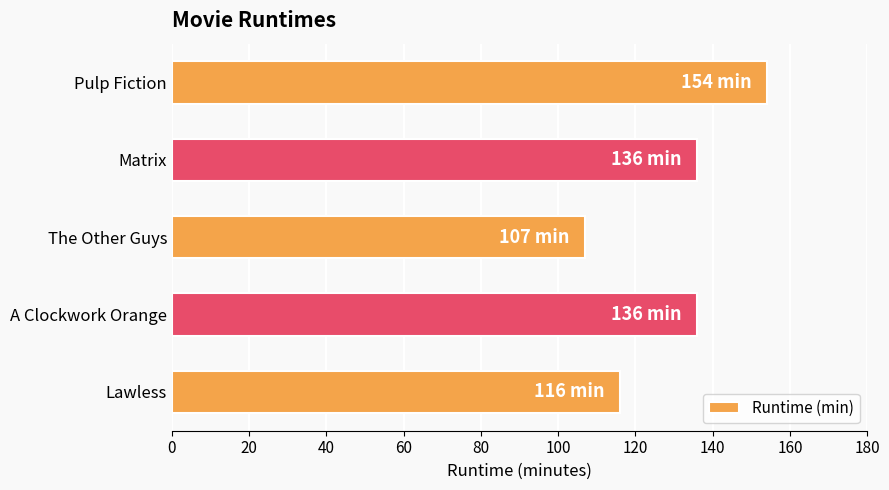

At which category does the chart reach its minimum across all series?

The Other Guys